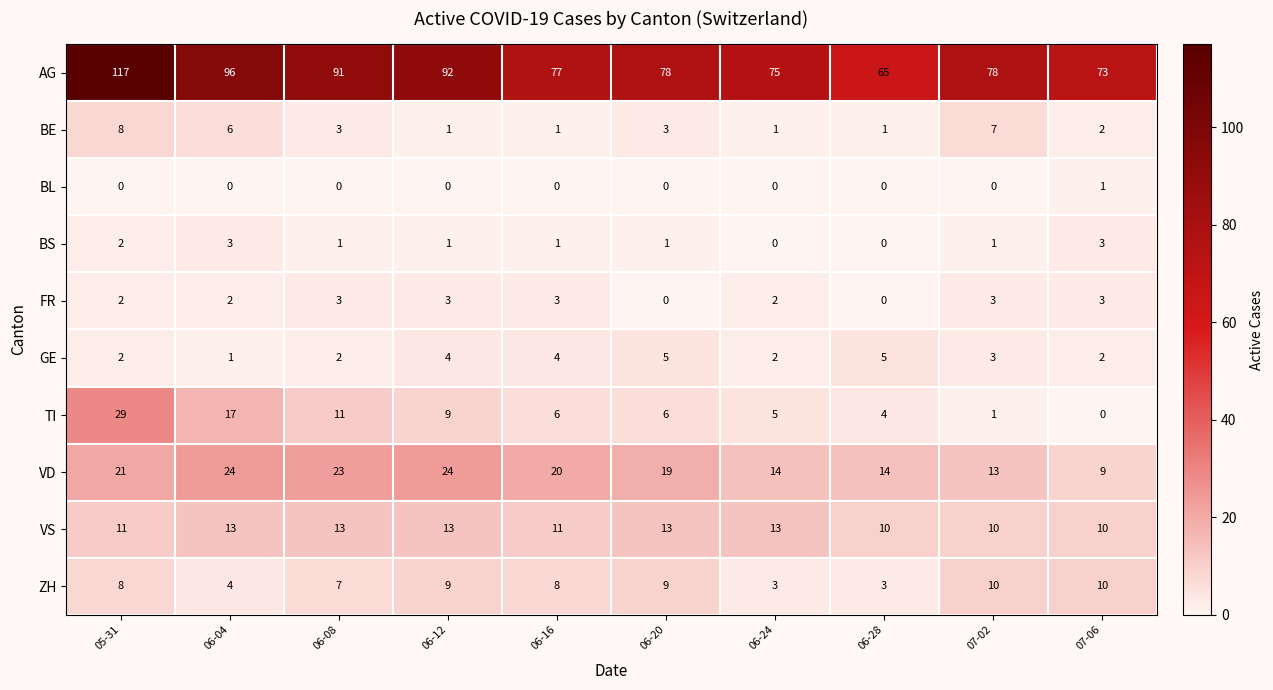

What is the difference between the second highest and second lowest values in the ZH series?

7